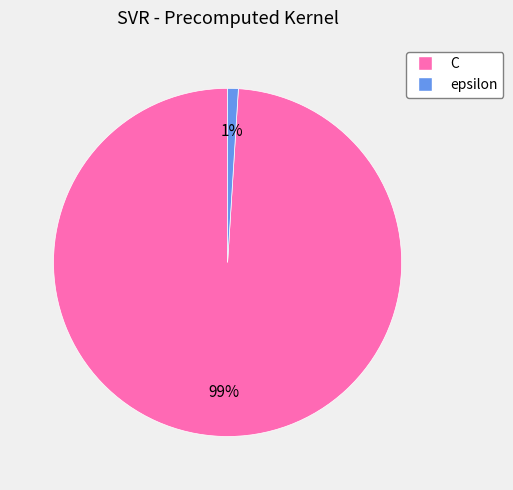

To the nearest percent, what is the combined percentage of epsilon and C?

100%